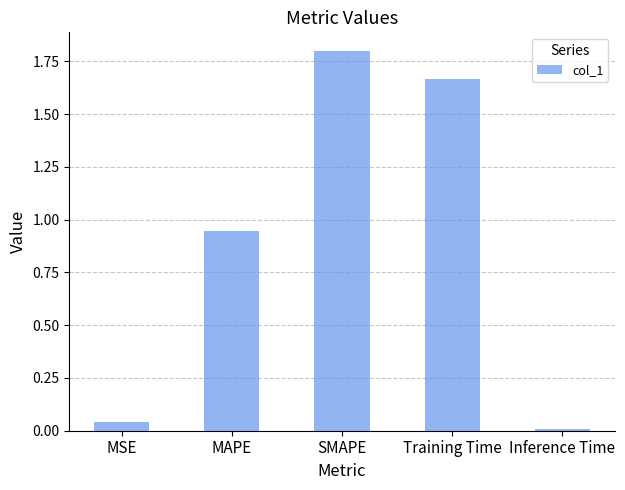

What is the difference between the maximum and minimum values?

1.8